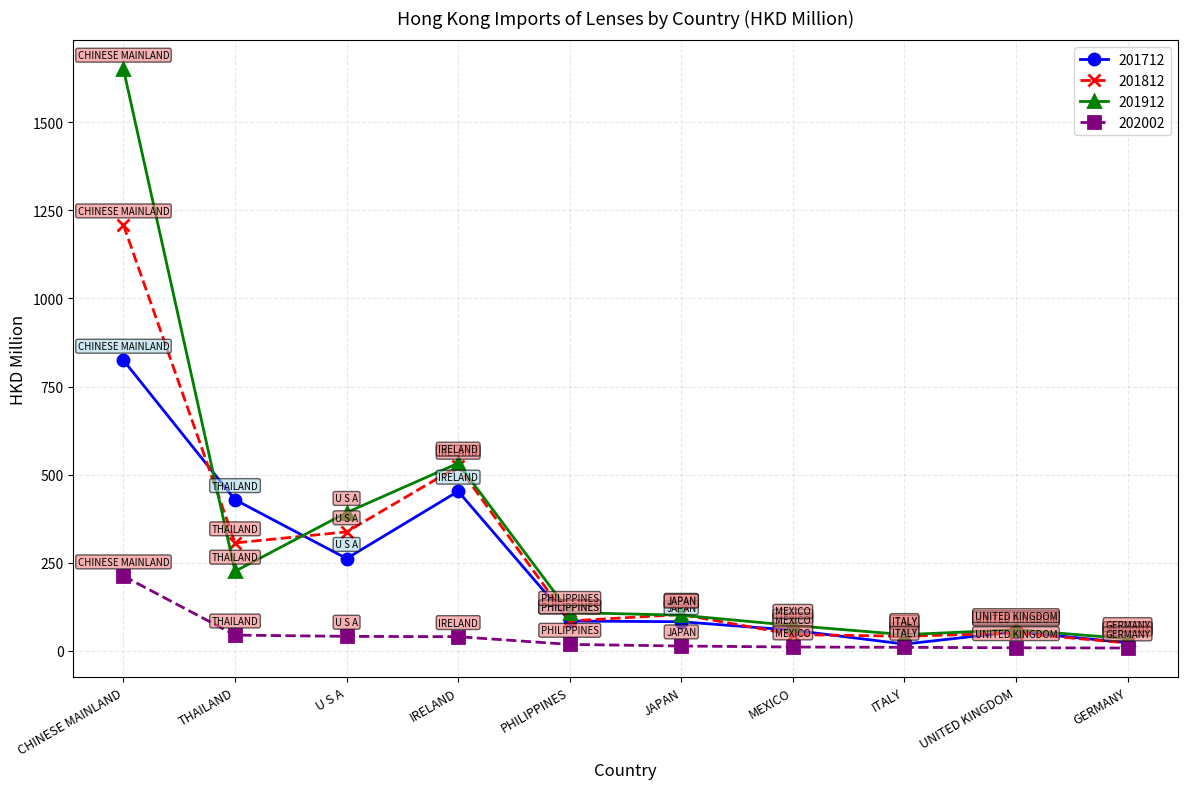

How many values in the 202002 series exceed 17?

5